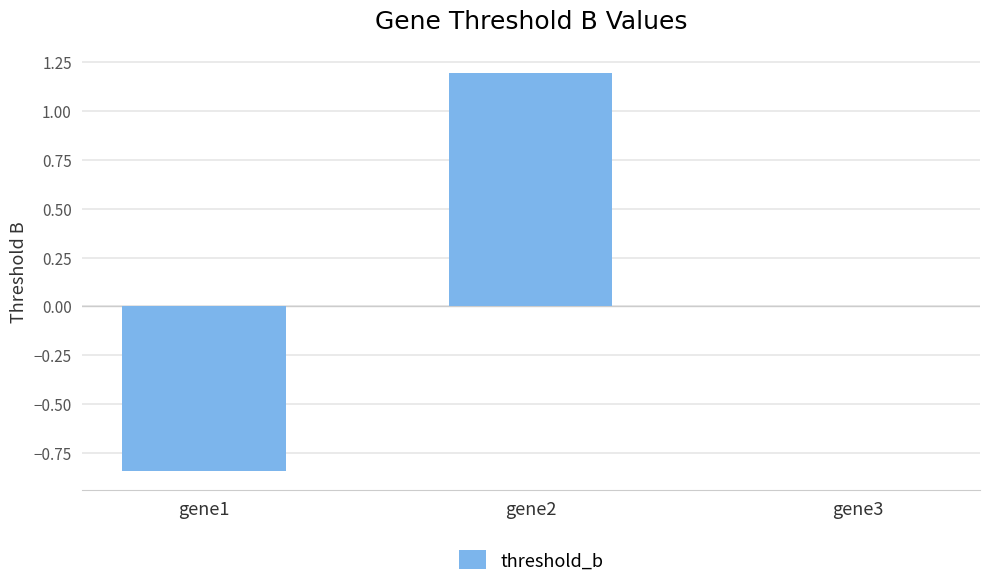

What is the sum of the values at gene2 and gene1?

0.4